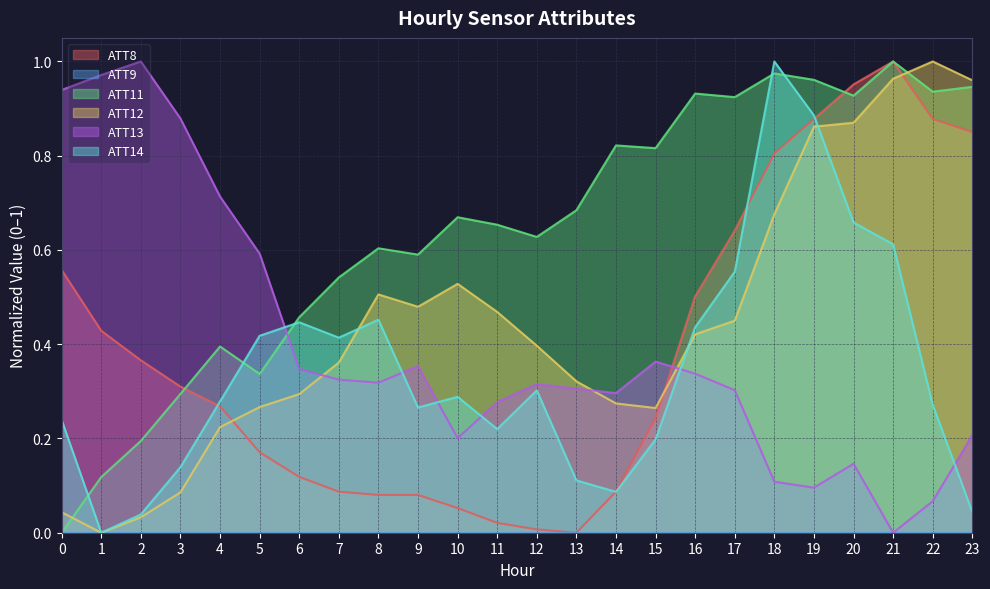

The value of ATT8 at 4 is 0.3. True or false?

True